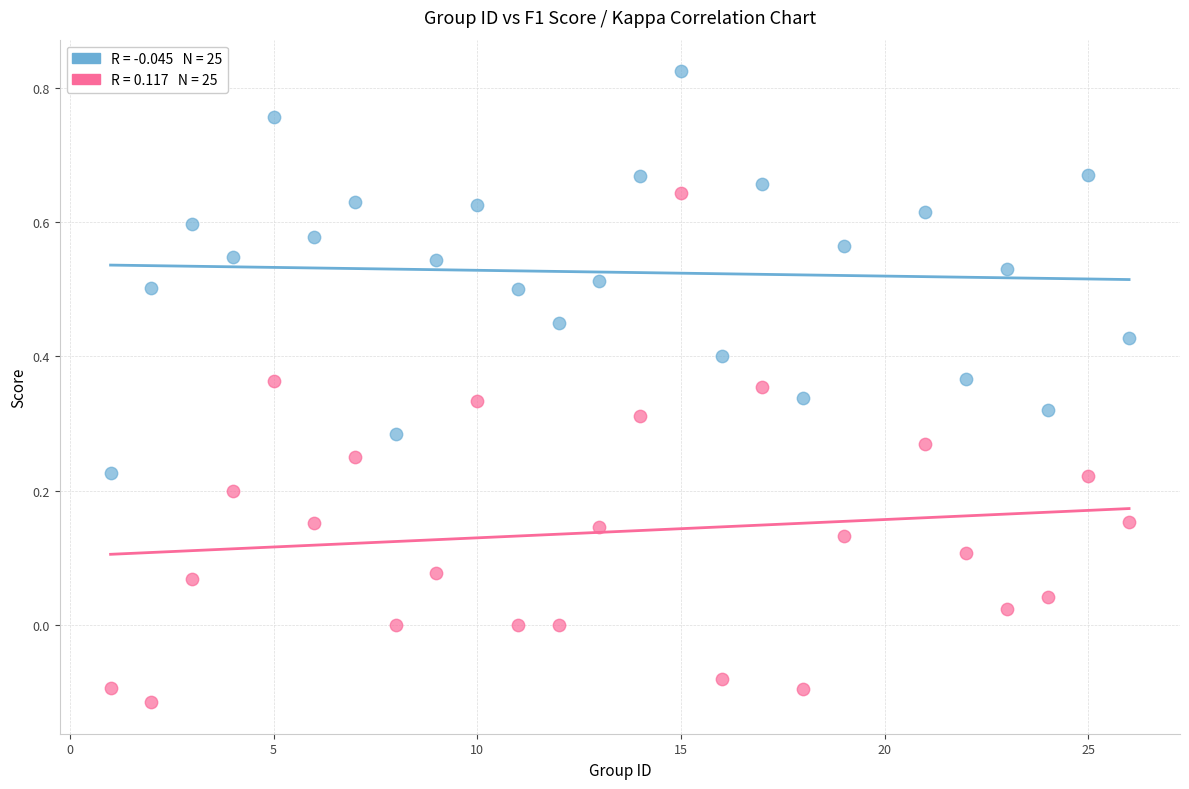

Across all data points, what is the range of X values (max minus min)?

25.0